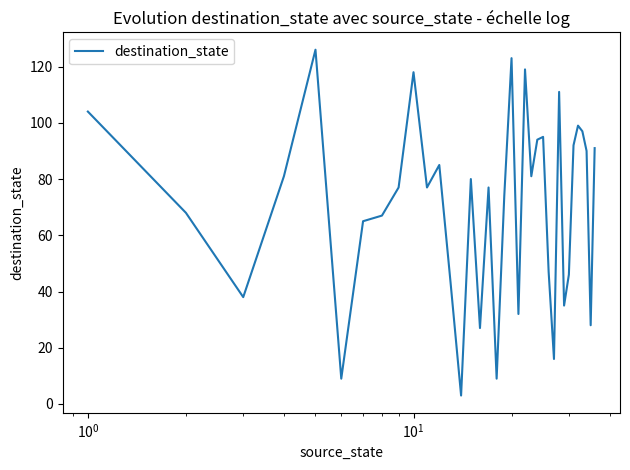

What is the maximum value shown in the chart?

126